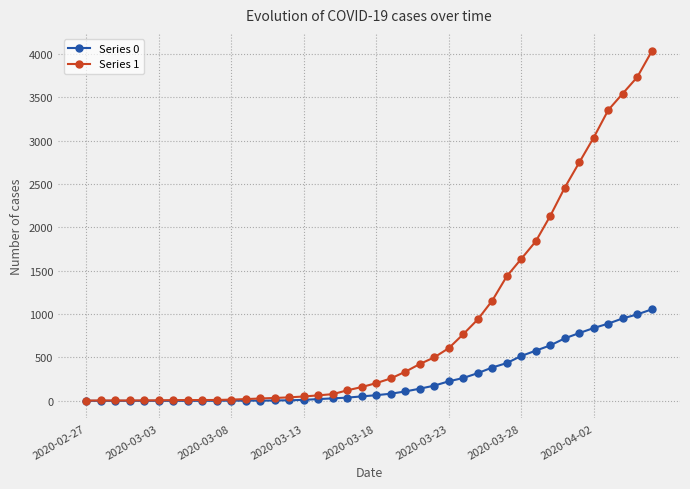

Which series has the largest total across all categories?

Series 1